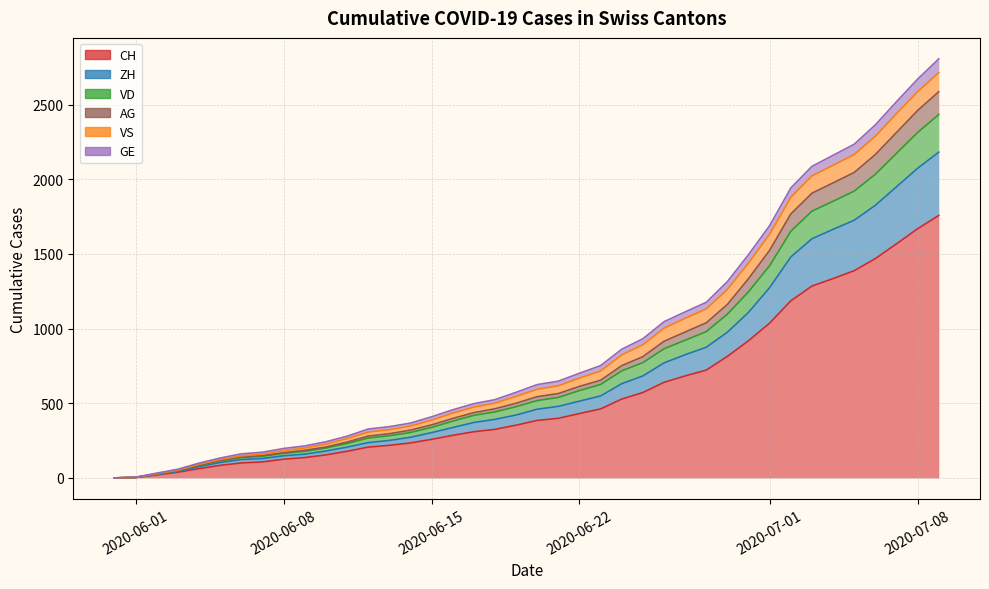

Which series changed the most between 0 and 4?

CH